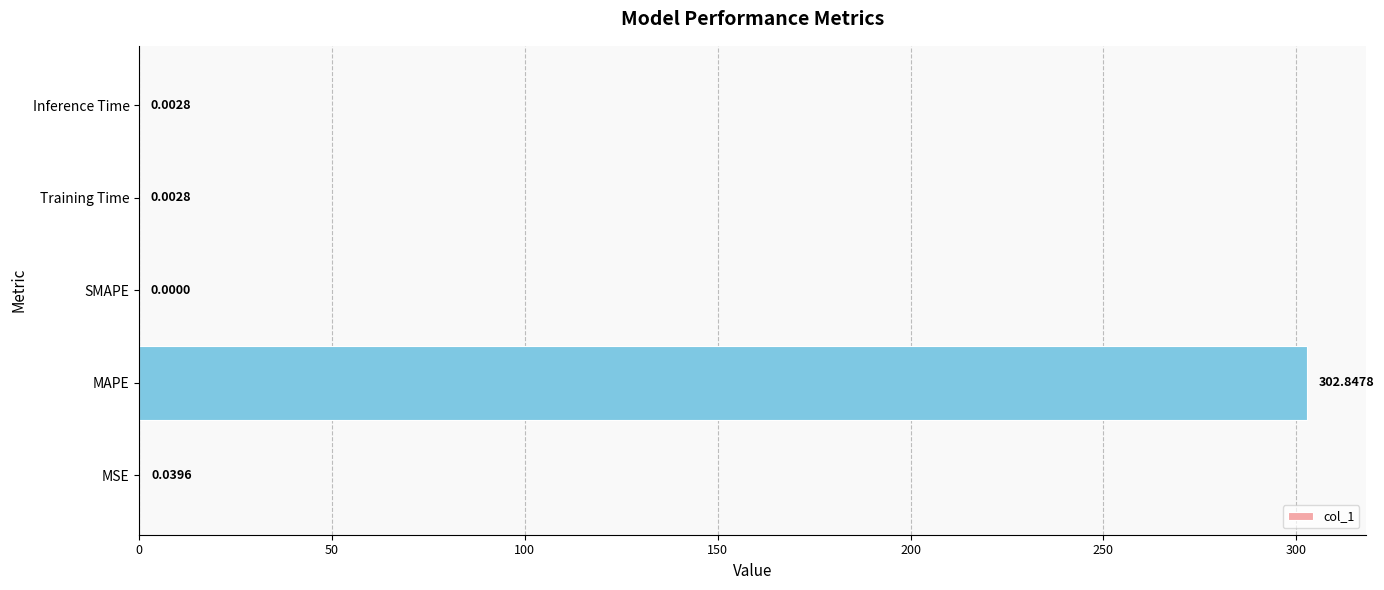

What is the change in value from MSE to MAPE?

+302.8